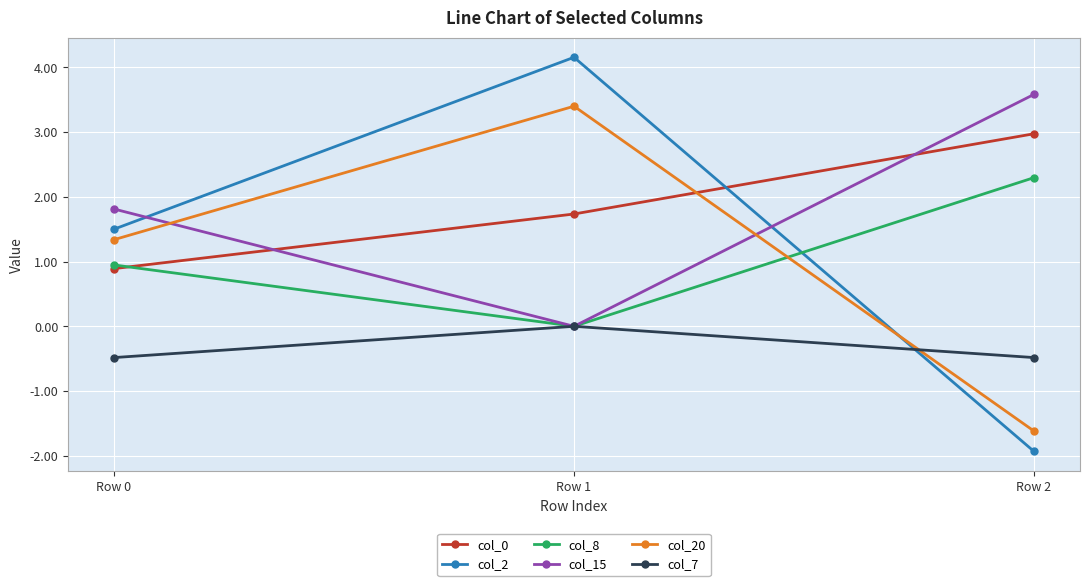

At which category is the sum across all series the highest?

Row 1